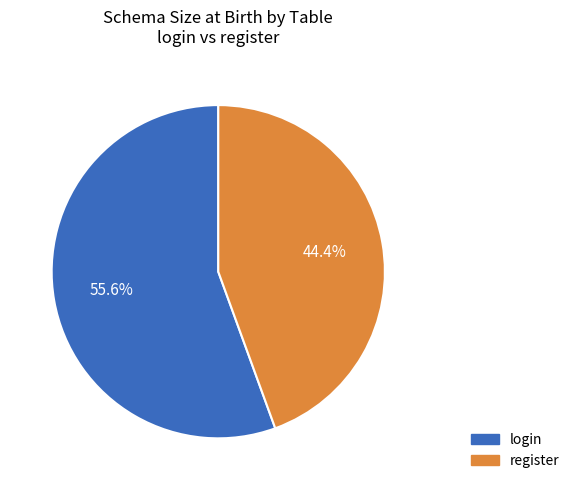

Is it true that login is 56% of the pie?

True